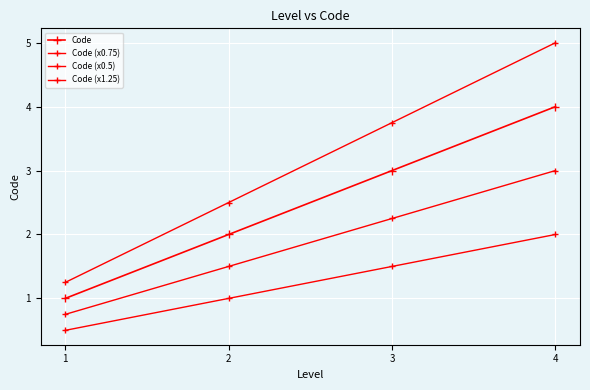

Is this an area chart (filled region under the line)?

No